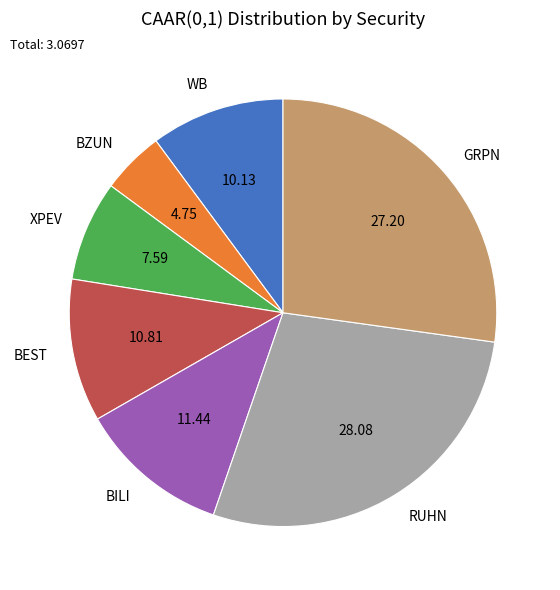

Does BILI represent more than half of the total?

No